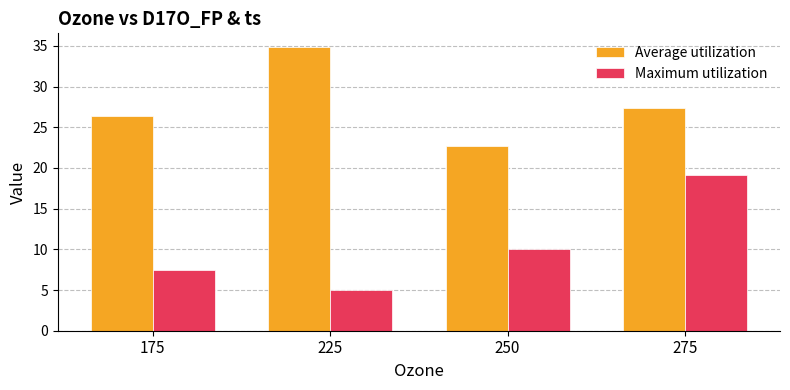

Which series has the largest total across all categories?

Average utilization